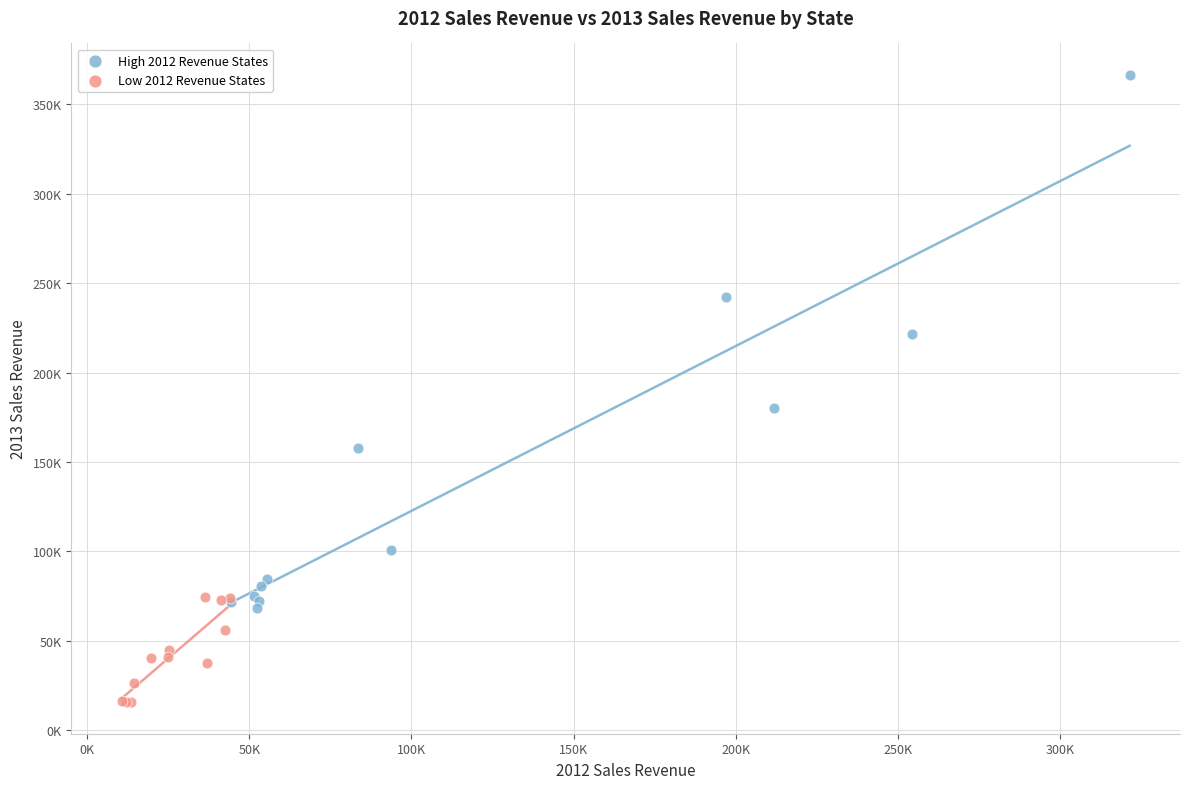

Which series contains the highest Y value?

High 2012 Revenue States